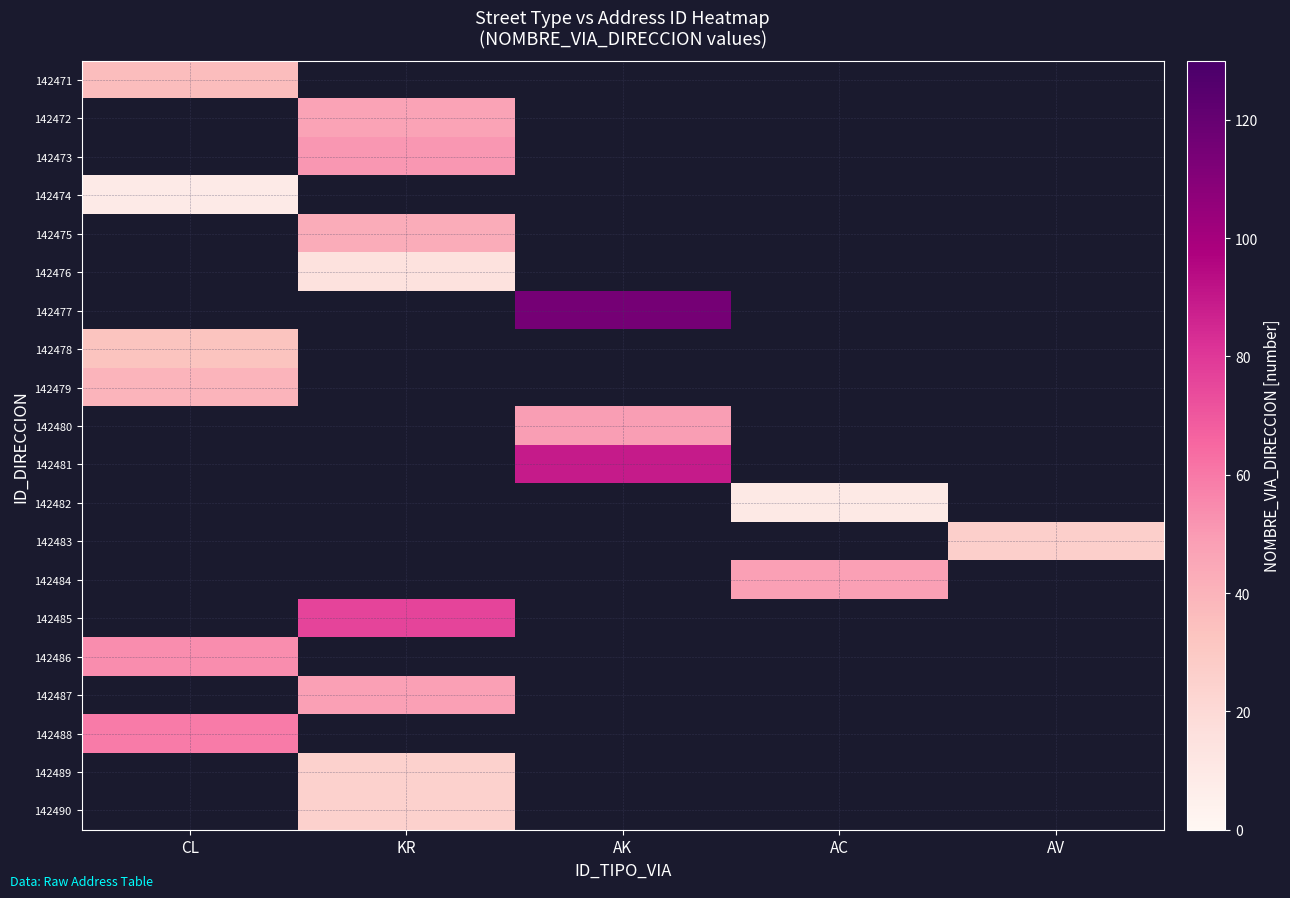

At which category does the chart reach its peak across all series?

AK